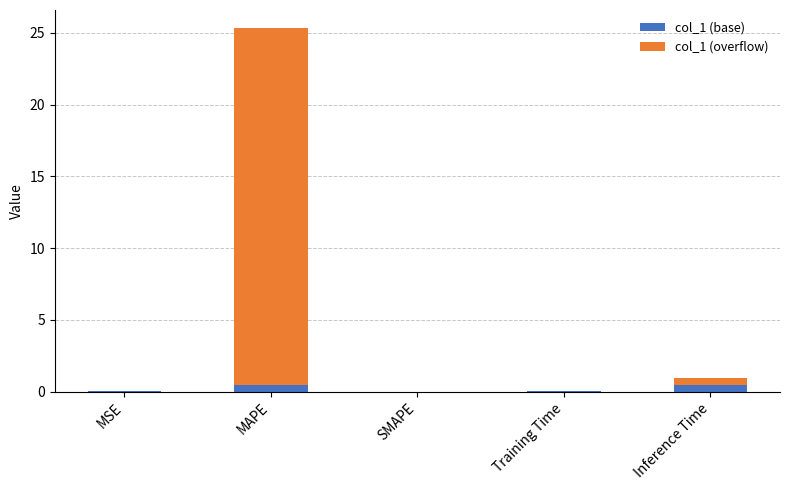

At which category is the sum across all series the highest?

MAPE